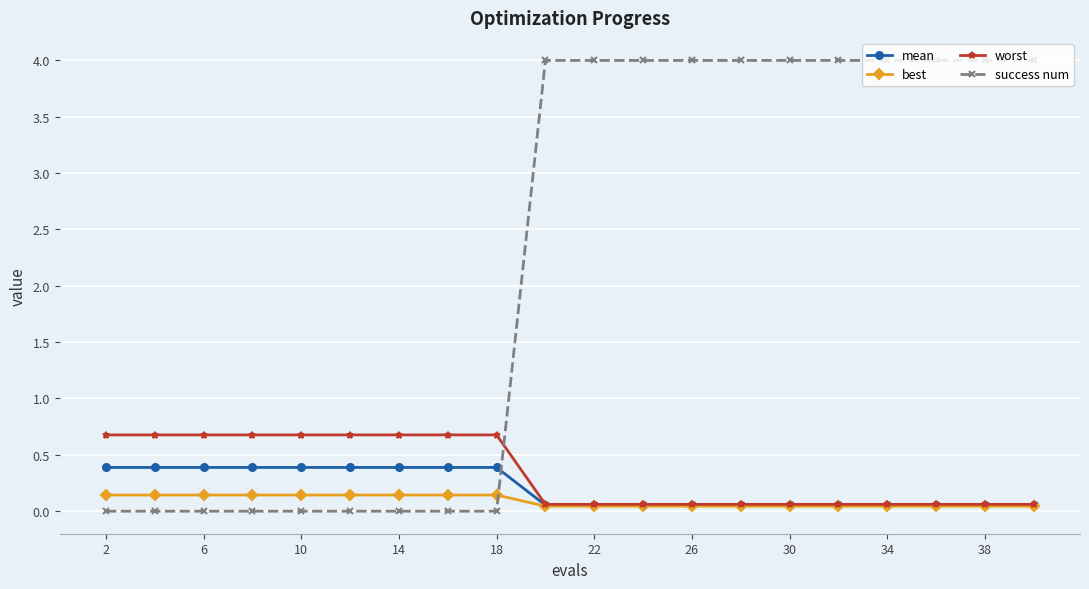

What is the value of the mean point at the 2nd from the left?

0.4